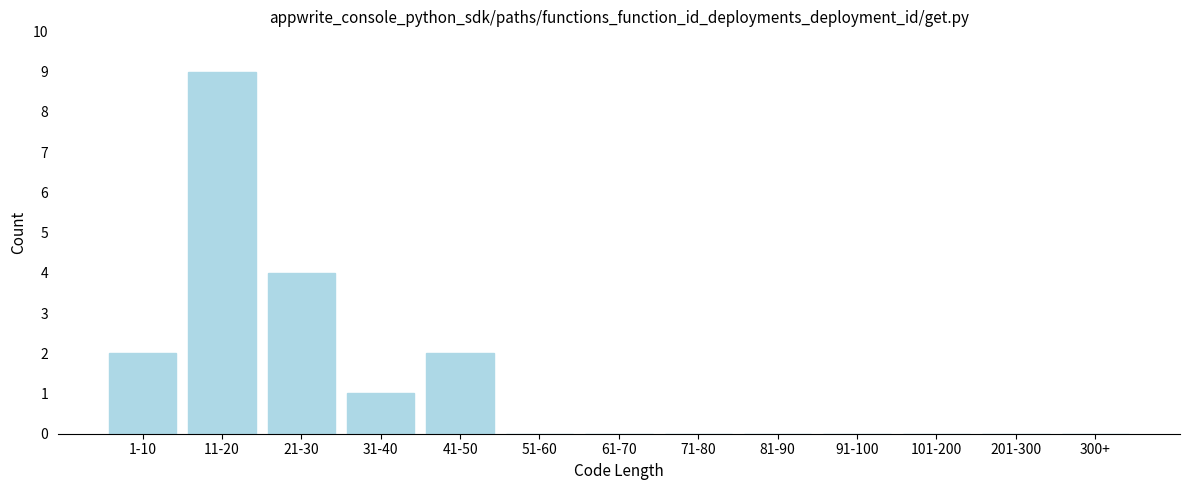

Reading left to right, extract all data points from this chart.

1-10=2	11-20=9	21-30=4	31-40=1	41-50=2	51-60=0	61-70=0	71-80=0	81-90=0	91-100=0	101-200=0	201-300=0	300+=0